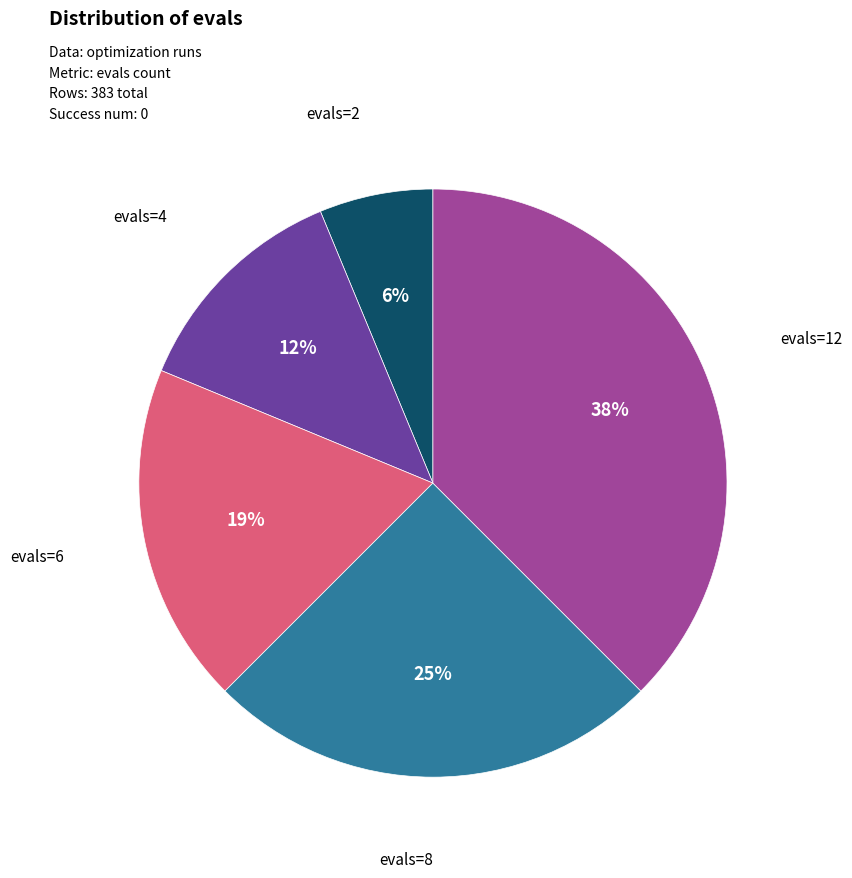

How many slices are in this pie chart?

5